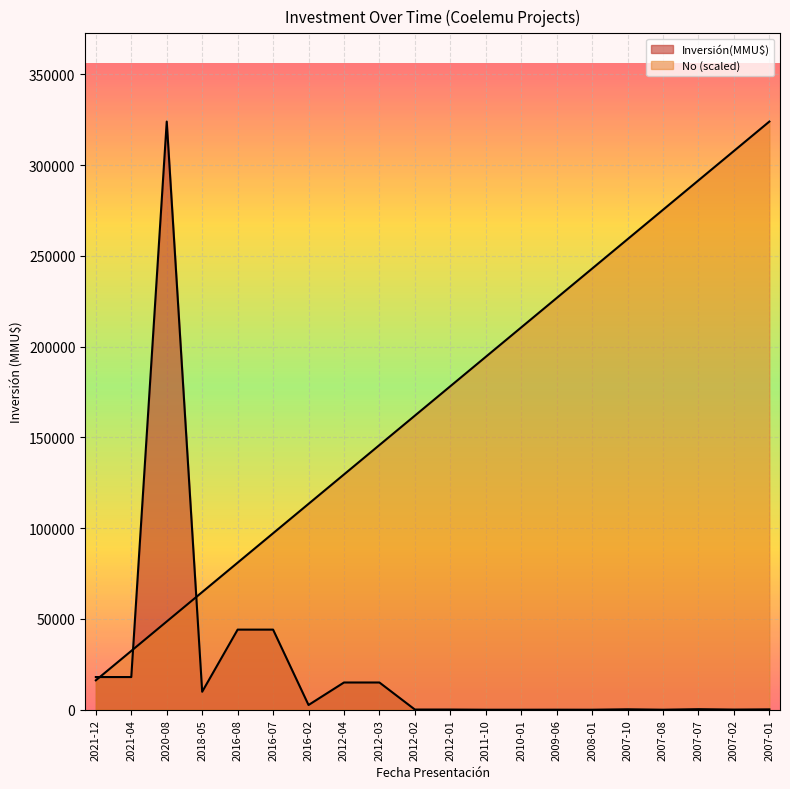

Reading left to right, list all the values displayed in this chart.

Inversión(MMU$): 2021-12=18000	2021-04=18000	2020-08=324020	2018-05=9903	2016-08=44130	2016-07=44130	2016-02=2600	2012-04=15000	2012-03=15000	2012-02=100	2012-01=100	2011-10=0	2010-01=0	2009-06=22	2008-01=0	2007-10=234	2007-08=10	2007-07=300	2007-02=80	2007-01=200
No: 2021-12=16201	2021-04=32402	2020-08=48603	2018-05=64804	2016-08=81005	2016-07=97206	2016-02=113407	2012-04=129608	2012-03=145809	2012-02=162010	2012-01=178211	2011-10=194412	2010-01=210613	2009-06=226814	2008-01=243015	2007-10=259216	2007-08=275417	2007-07=291618	2007-02=307819	2007-01=324020